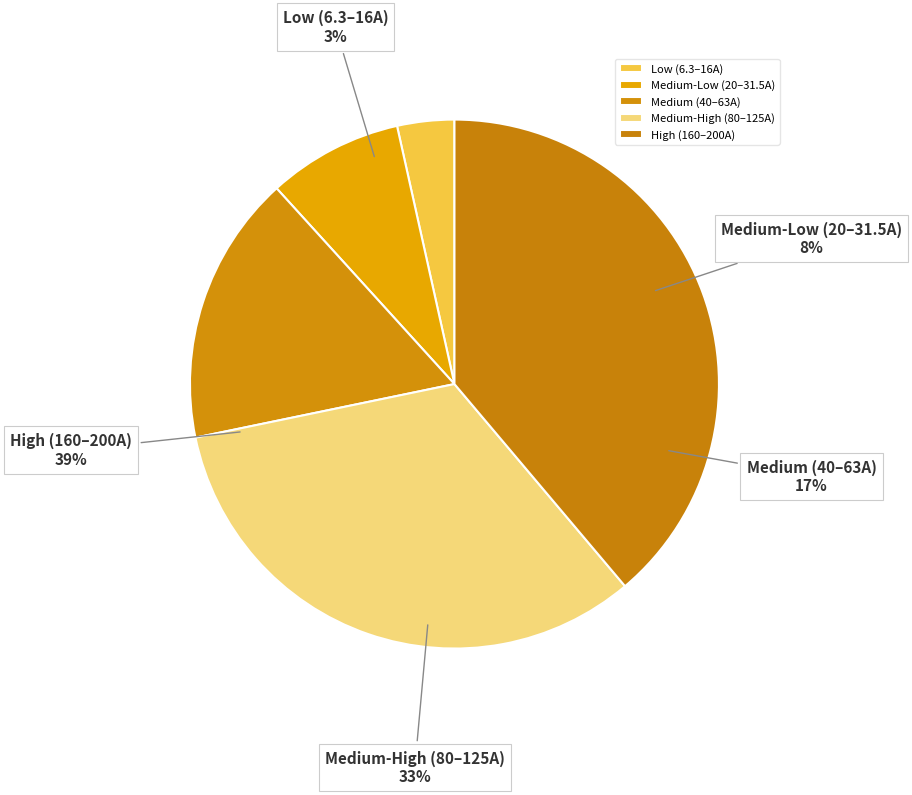

What portion of the pie excludes HV 160A?

82.7%